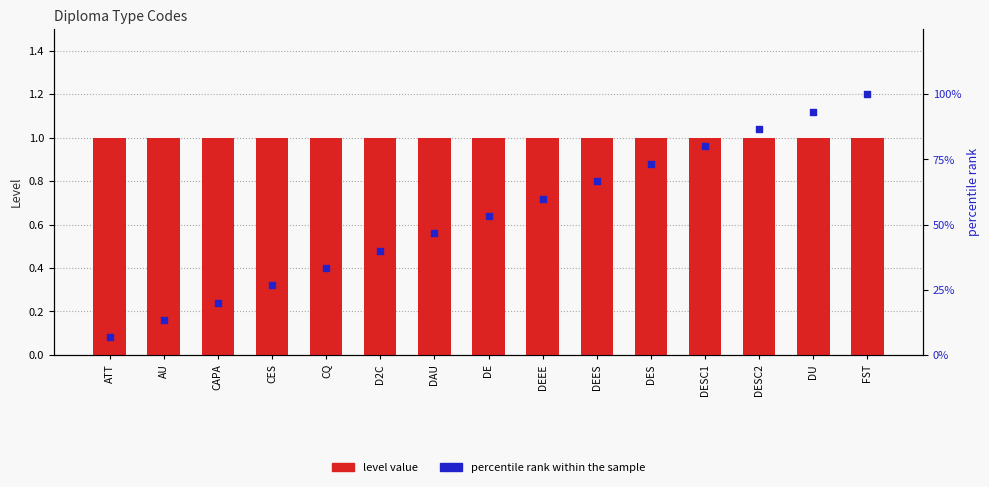

What is the total value across all series at D2C?

1.4